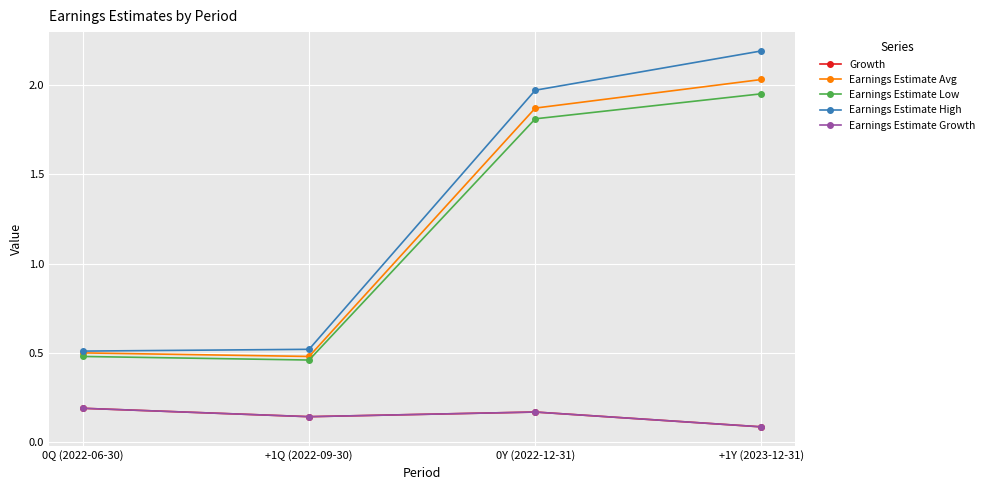

At which label is Earnings Estimate High closest to 1?

+1Q (2022-09-30)